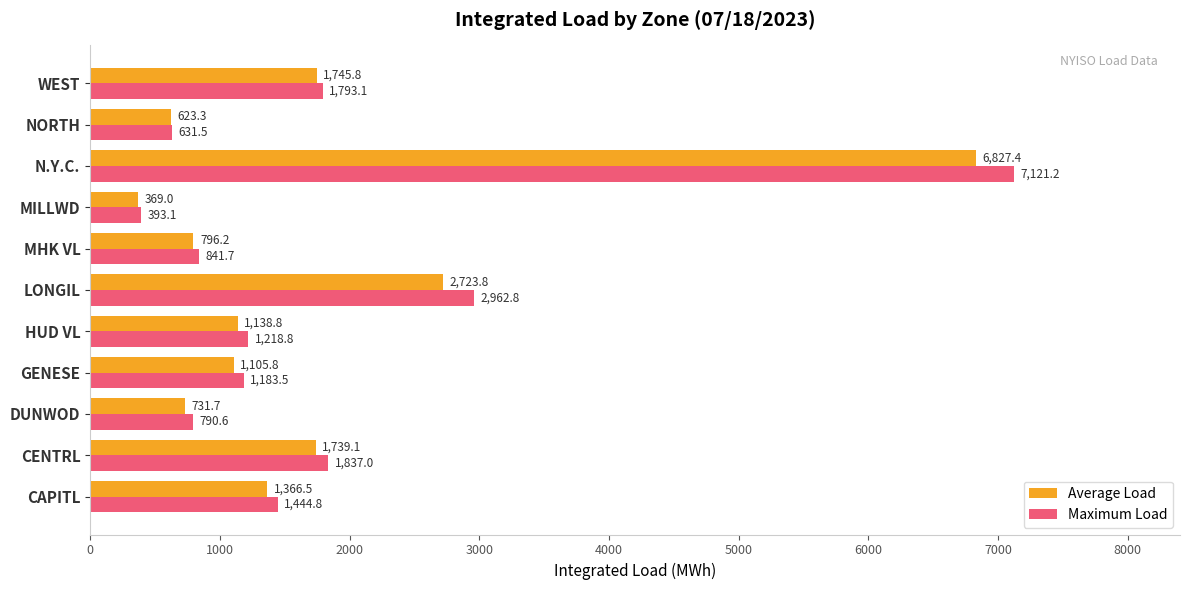

List the series in order of their overall mean, lowest first.

Average Load, Maximum Load